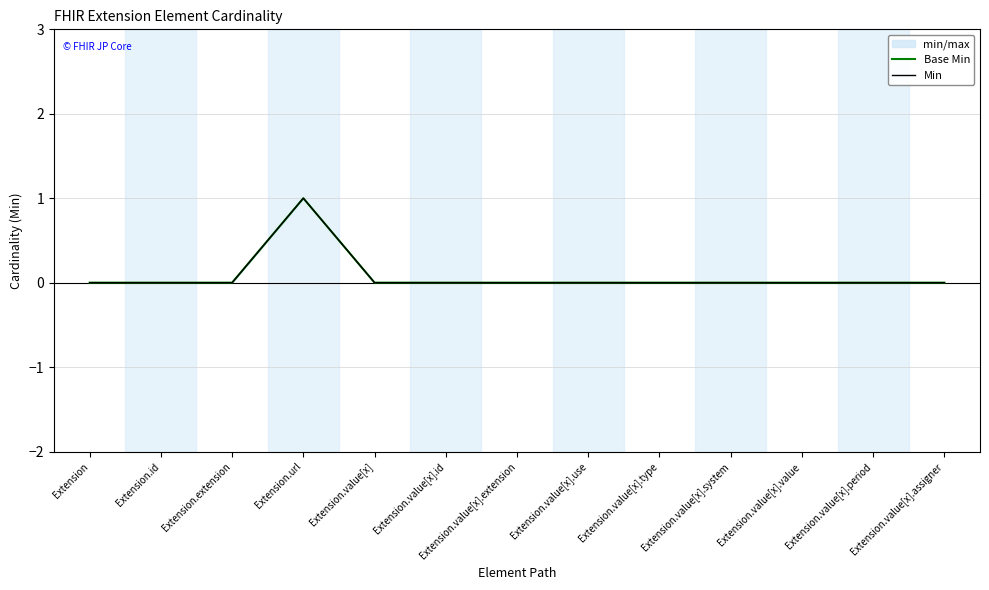

Reading left to right, list all the values displayed in this chart.

Base Min: Extension=0	Extension.id=0	Extension.extension=0	Extension.url=1	Extension.value[x]=0	Extension.value[x].id=0	Extension.value[x].extension=0	Extension.value[x].use=0	Extension.value[x].type=0	Extension.value[x].system=0	Extension.value[x].value=0	Extension.value[x].period=0	Extension.value[x].assigner=0
Min: Extension=0	Extension.id=0	Extension.extension=0	Extension.url=1	Extension.value[x]=0	Extension.value[x].id=0	Extension.value[x].extension=0	Extension.value[x].use=0	Extension.value[x].type=0	Extension.value[x].system=0	Extension.value[x].value=0	Extension.value[x].period=0	Extension.value[x].assigner=0